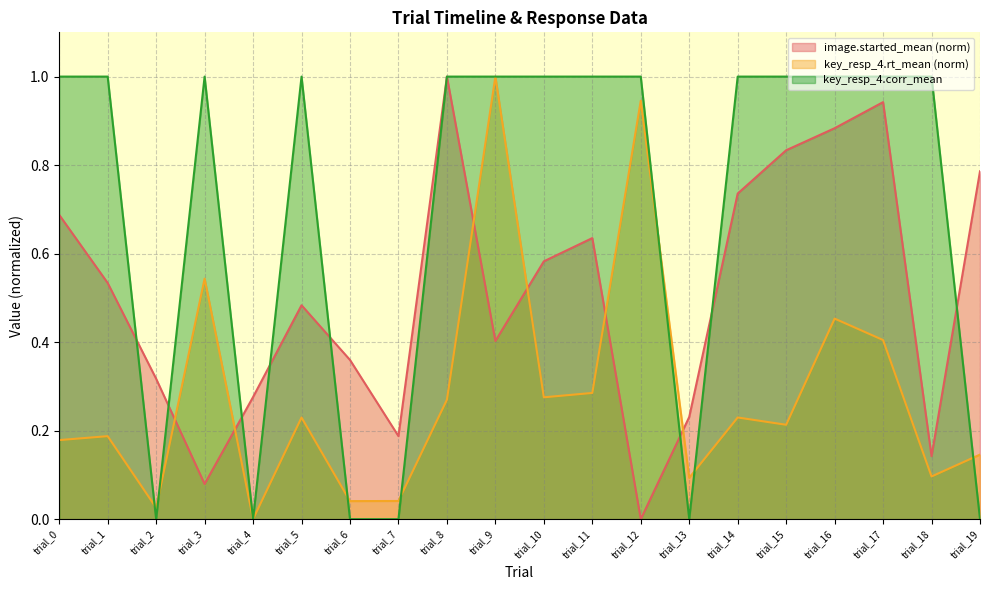

What is the sum of all image.started_mean values?

10.1